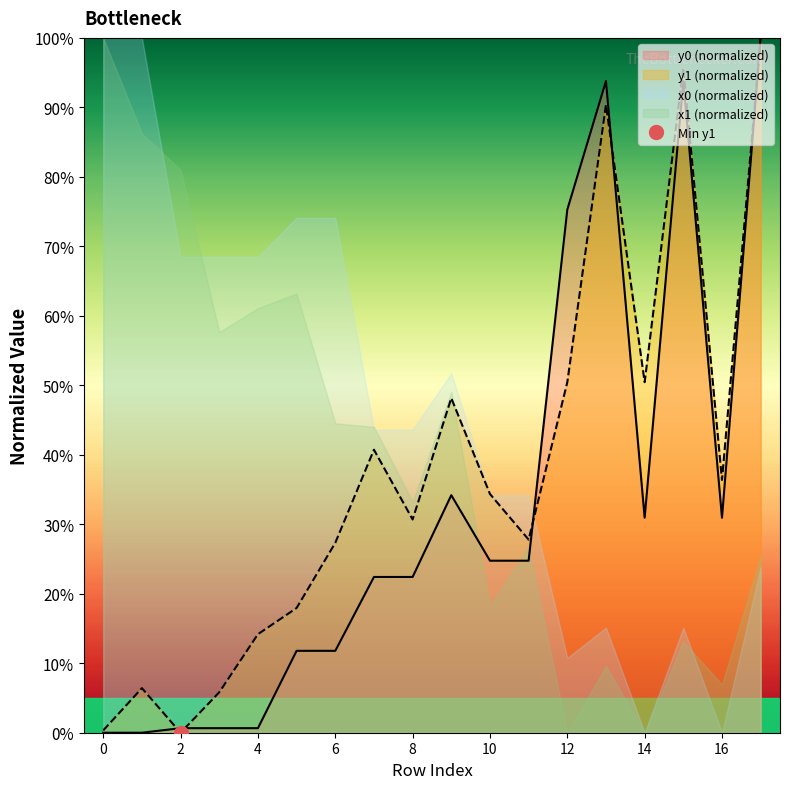

The value of y0 at 3 is 0.2. True or false?

False